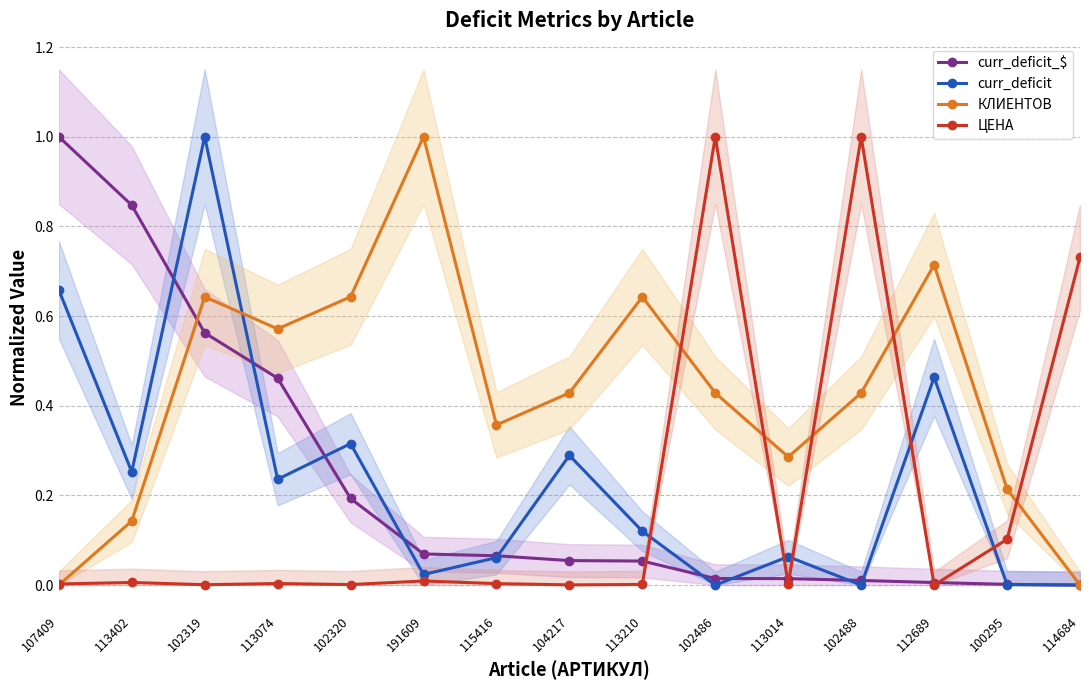

Where do curr_deficit and КЛИЕНТОВ first cross each other?

102319 and 113074